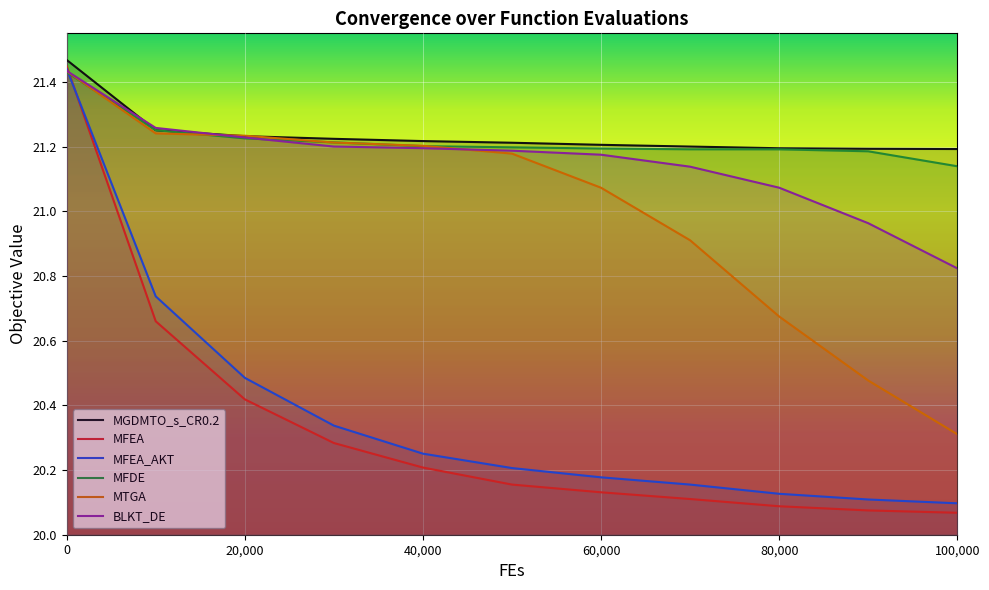

What is the highest value of the MFEA_AKT series?

21.4